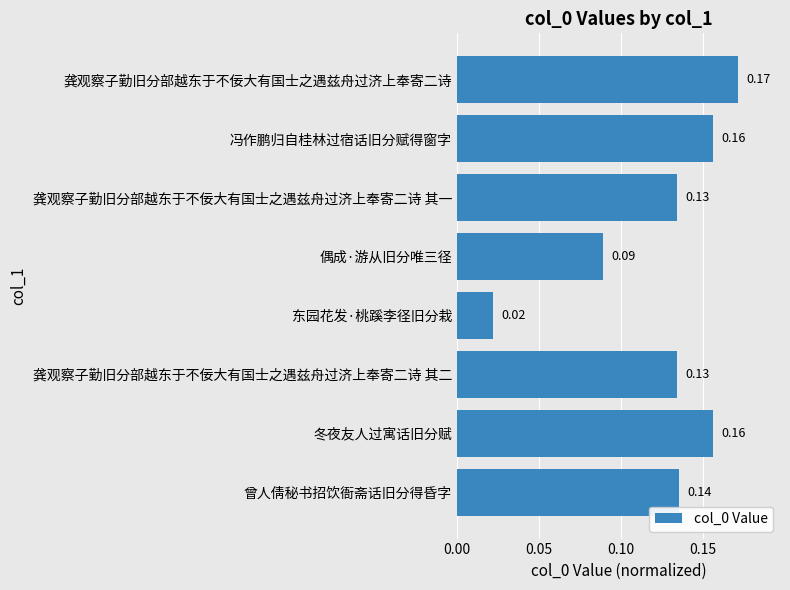

How many bars are there in total?

8